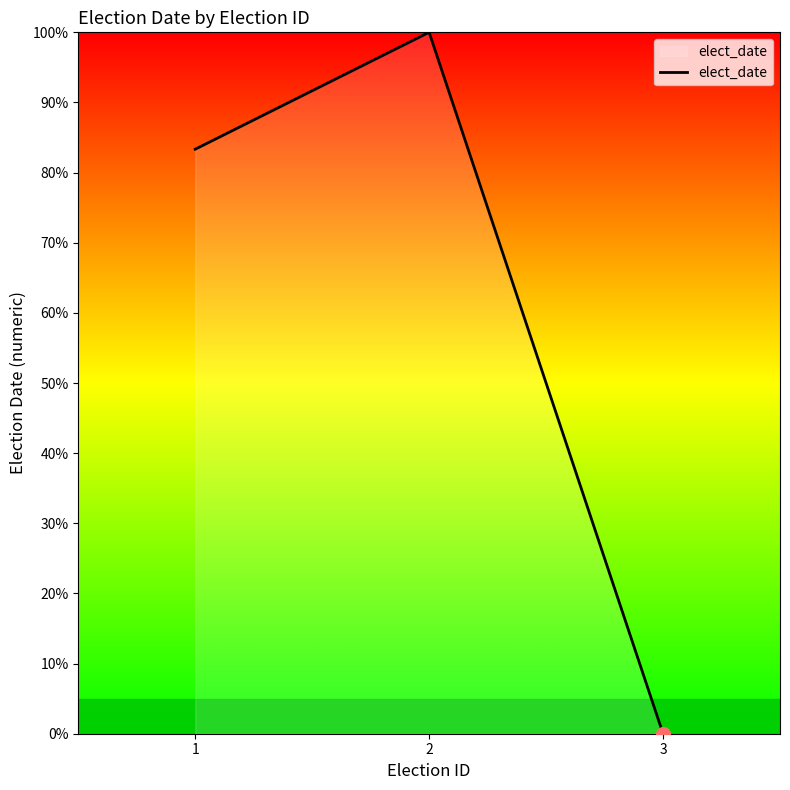

Which has a higher value, 1 or 2?

2